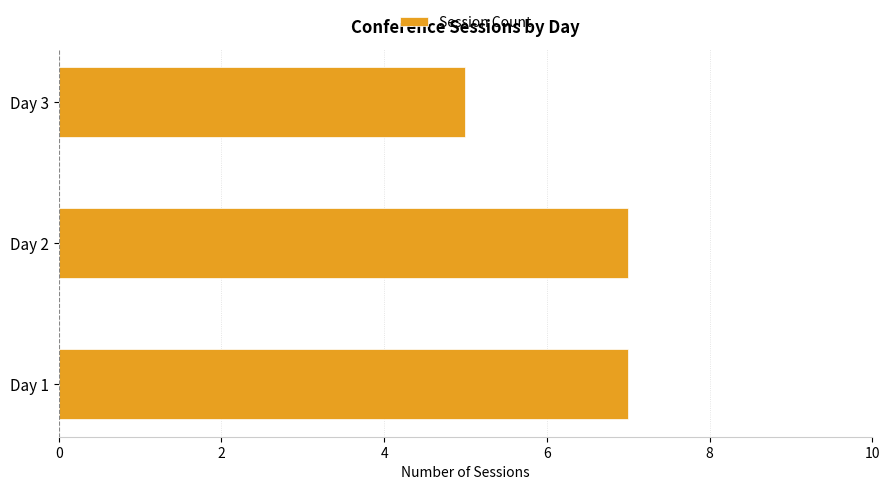

Is it true that the value at Day 2 is 7?

True